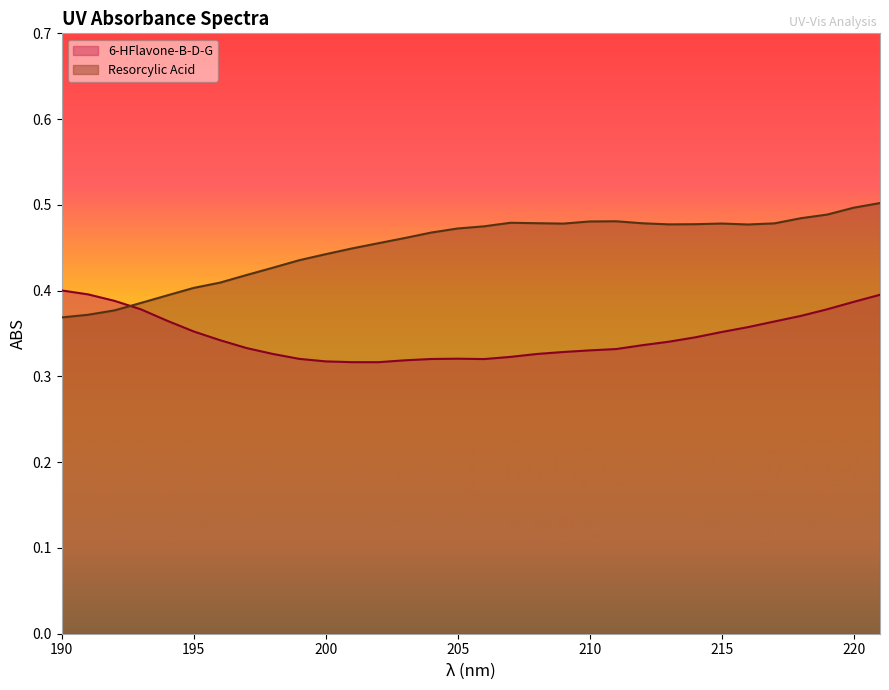

Reading right to left, what are all the values shown in this chart?

6-HFlavone-B-D-G: 0.4	0.4	0.4	0.4	0.4	0.4	0.4	0.3	0.3	0.3	0.3	0.3	0.3	0.3	0.3	0.3	0.3	0.3	0.3	0.3	0.3	0.3	0.3	0.3	0.3	0.3	0.4	0.4	0.4	0.4	0.4	0.4
Resorcylic Acid: 0.5	0.5	0.5	0.5	0.5	0.5	0.5	0.5	0.5	0.5	0.5	0.5	0.5	0.5	0.5	0.5	0.5	0.5	0.5	0.5	0.4	0.4	0.4	0.4	0.4	0.4	0.4	0.4	0.4	0.4	0.4	0.4